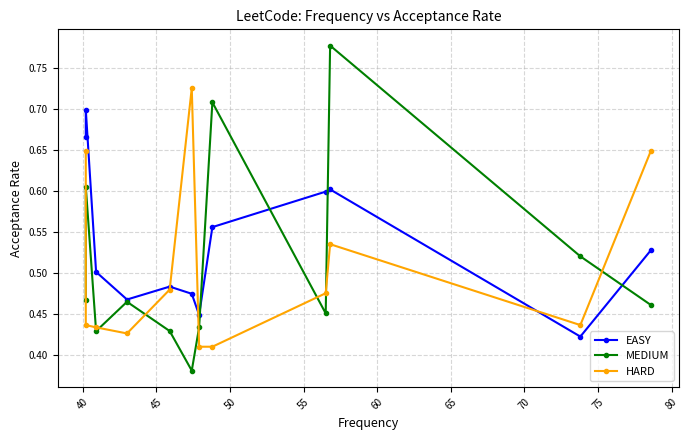

What is the minimum value shown in the chart?

0.4